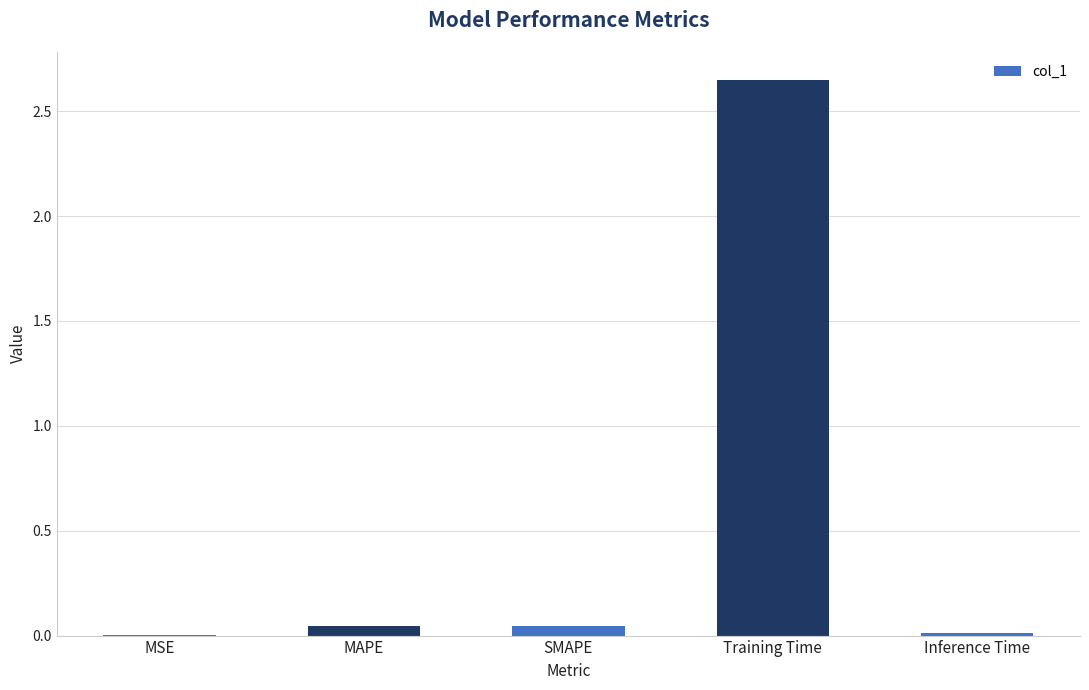

The value at Training Time is 3.6. True or false?

False